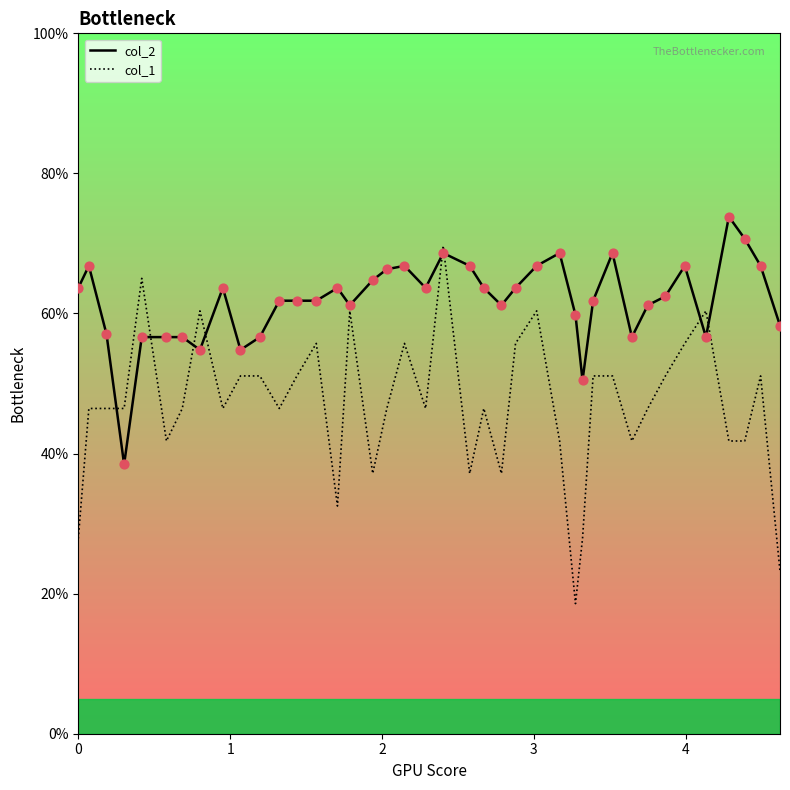

Which series has the largest range (max minus min)?

col_1